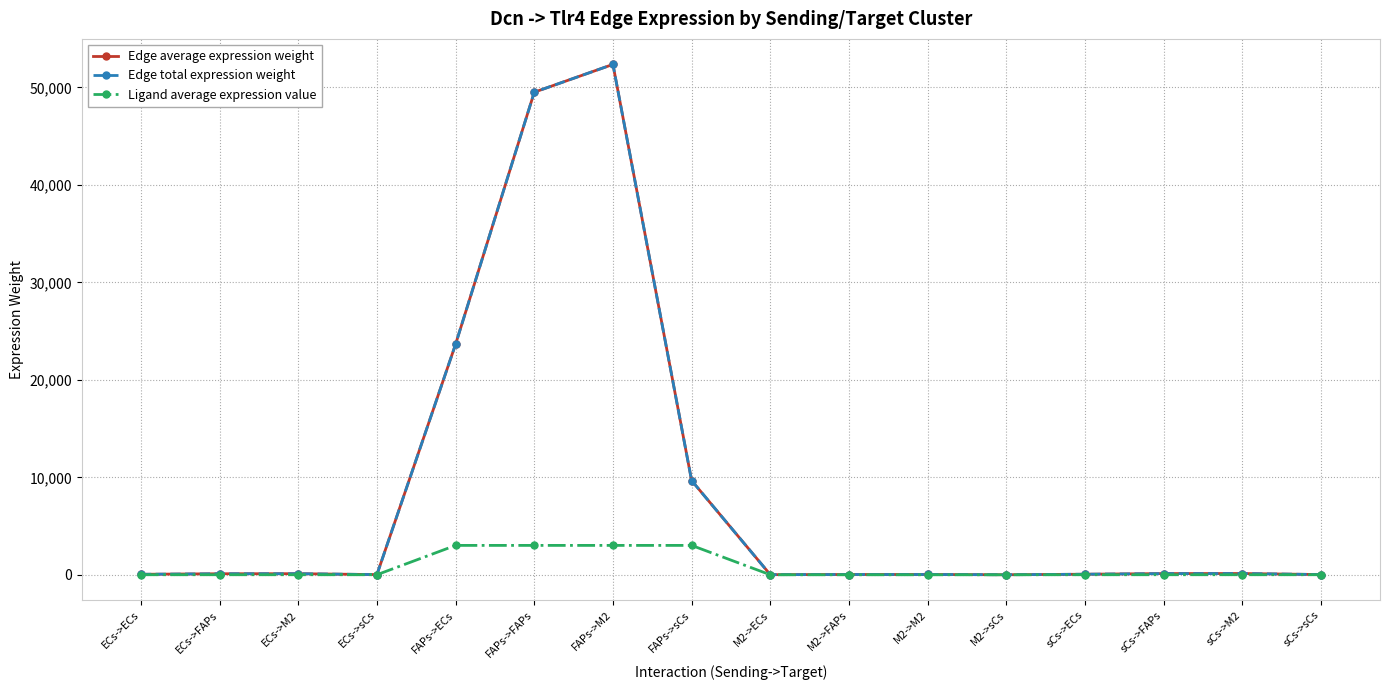

Which series has the widest spread of values?

Edge average expression weight